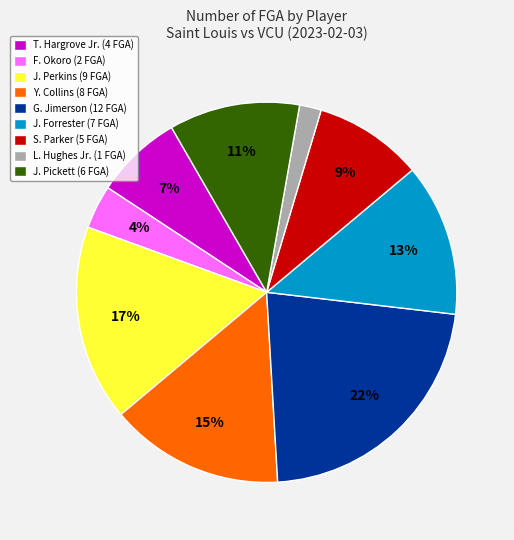

True or false: Y. Collins accounts for 6% of the total.

False